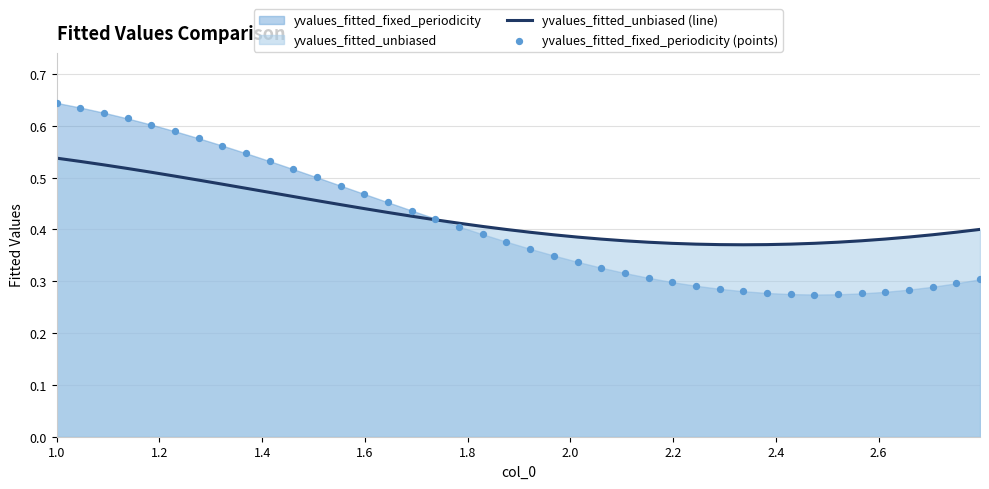

What are all the series names shown in the legend?

yvalues_fitted_unbiased (line), yvalues_fitted_fixed_periodicity (points)